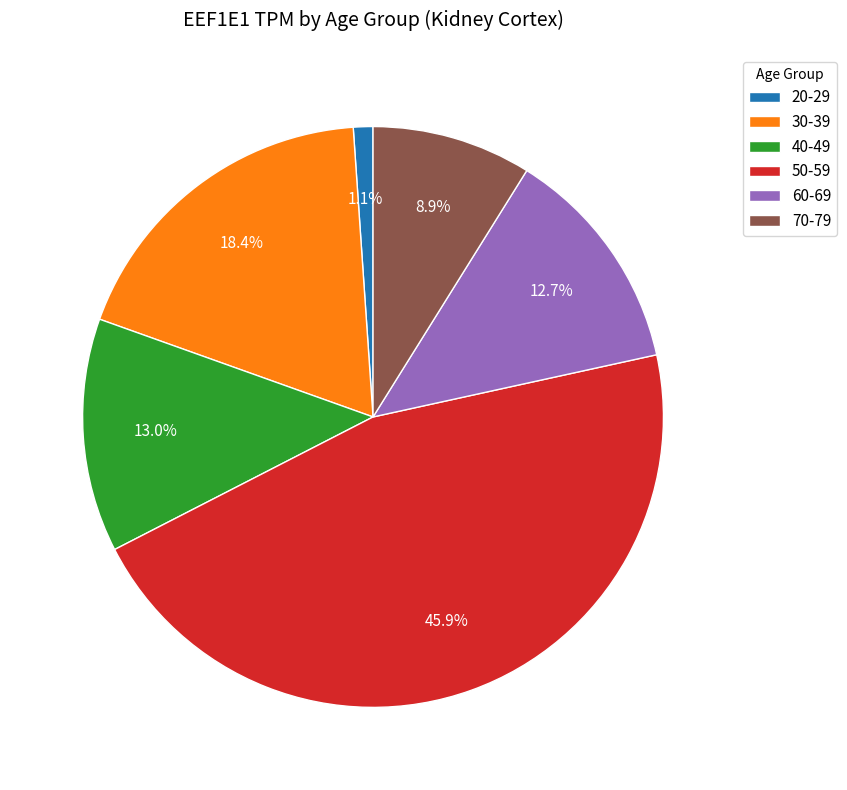

Combined, what portion of the pie is 30-39 and 20-29?

19.5%